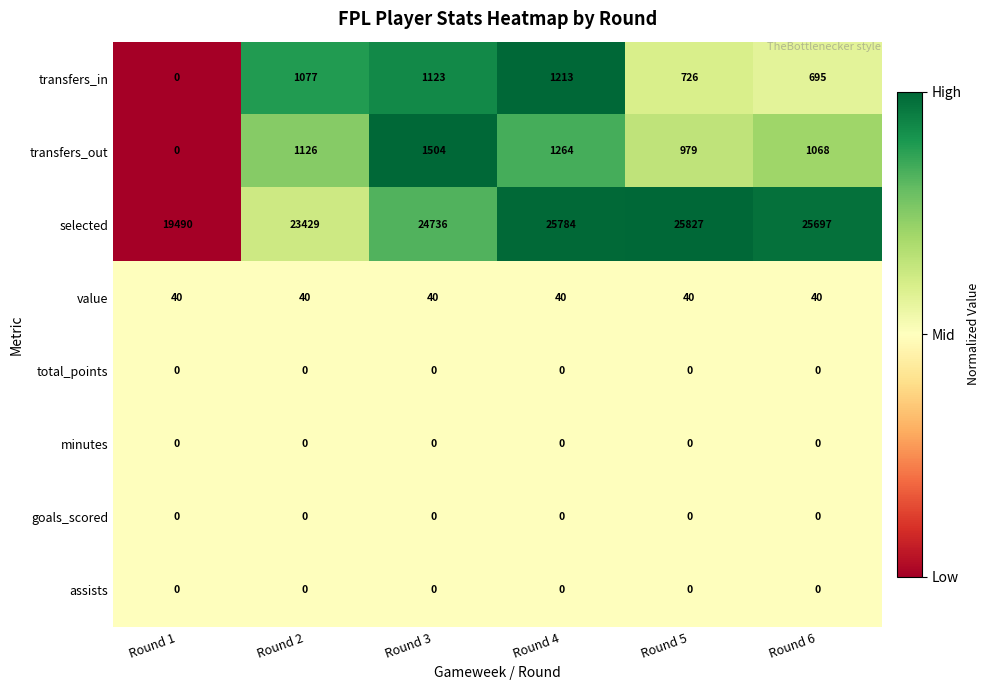

What is the spread (max minus min) of values at Round 4?

25784